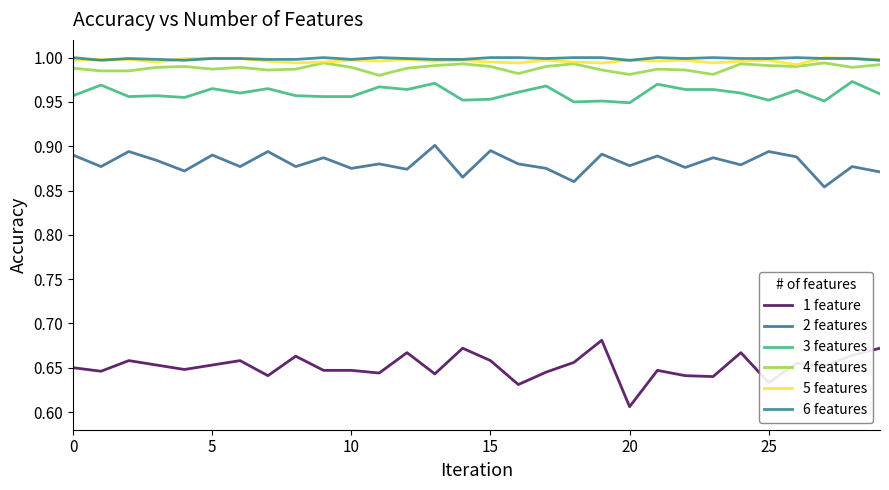

How many lines are shown in the chart?

6